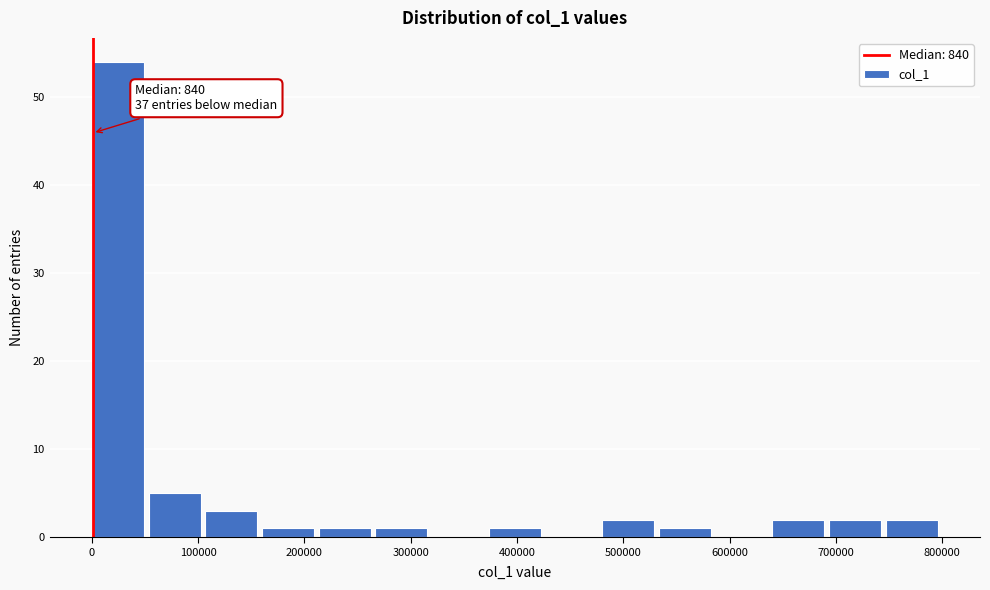

Which range on the x-axis has the tallest bar?

0 to 50000